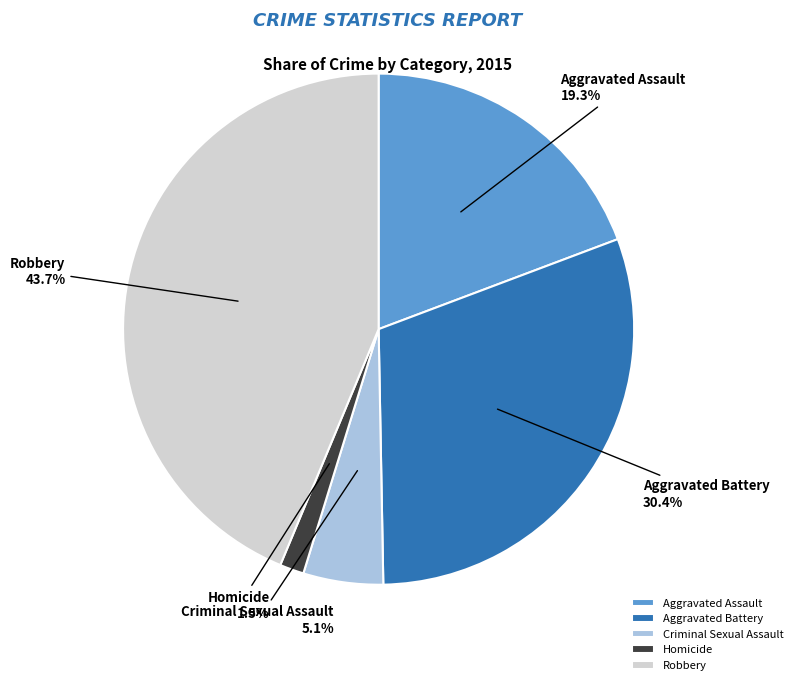

What portion of the pie excludes Aggravated Assault?

80.7%